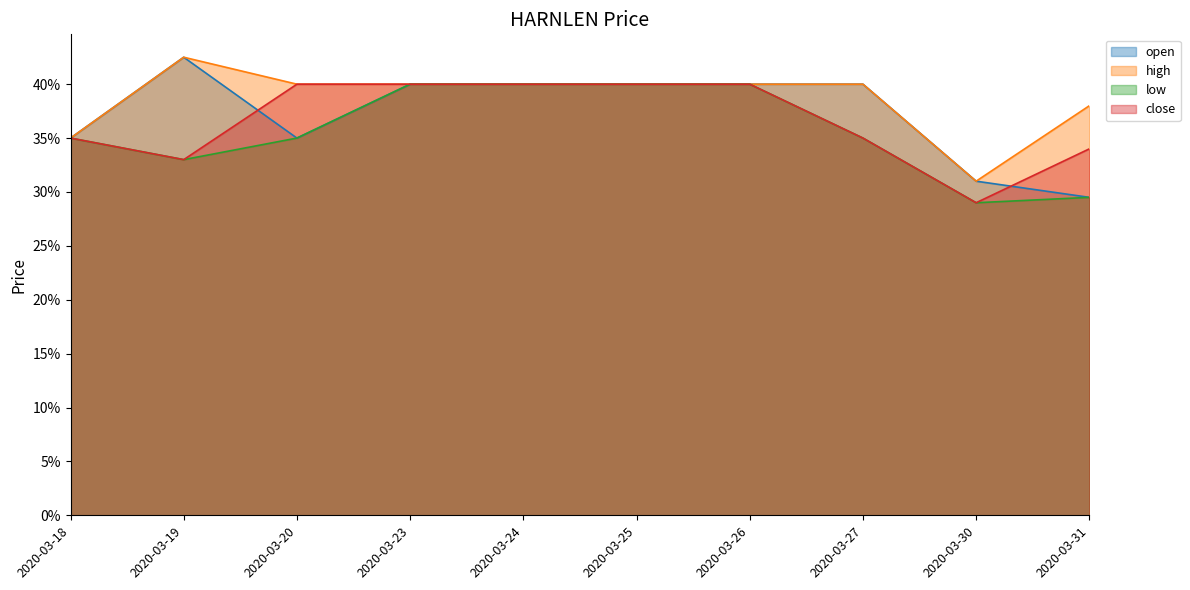

The high series shows 0.4 at 2020-03-23. True or false?

True